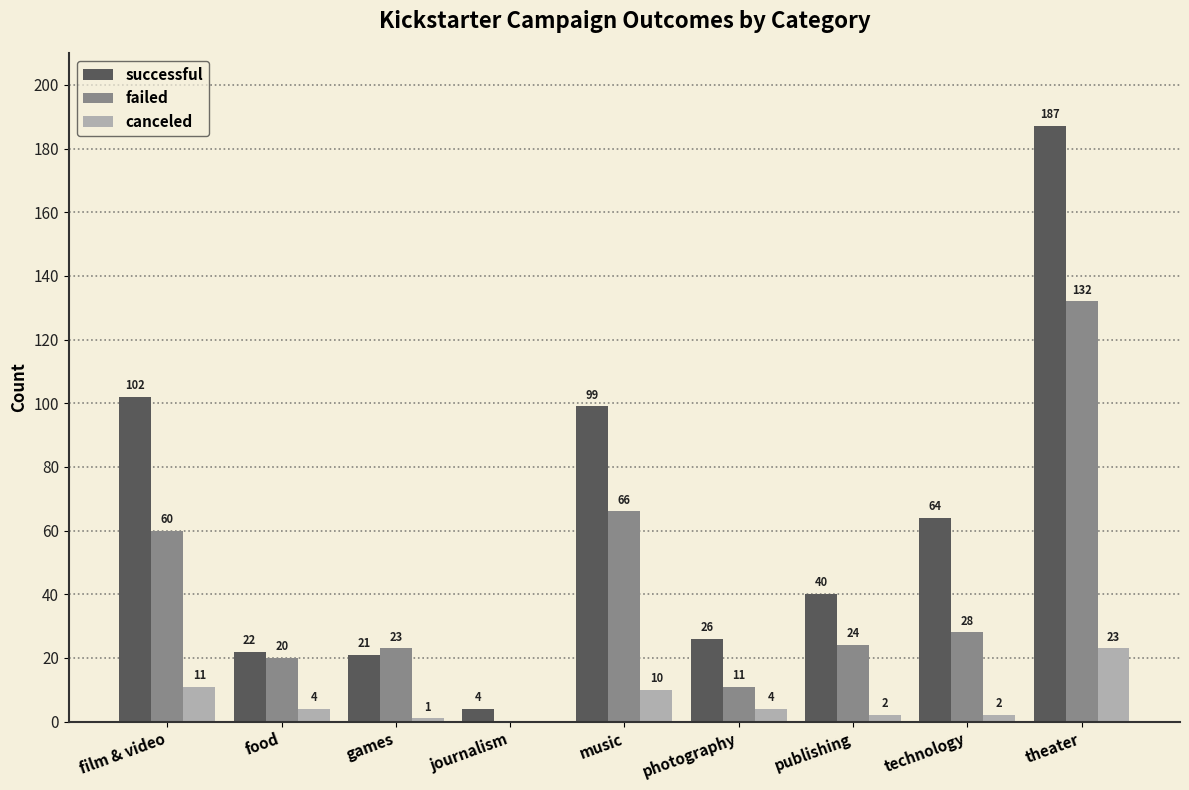

Is it true that canceled equals 11 at film & video?

True